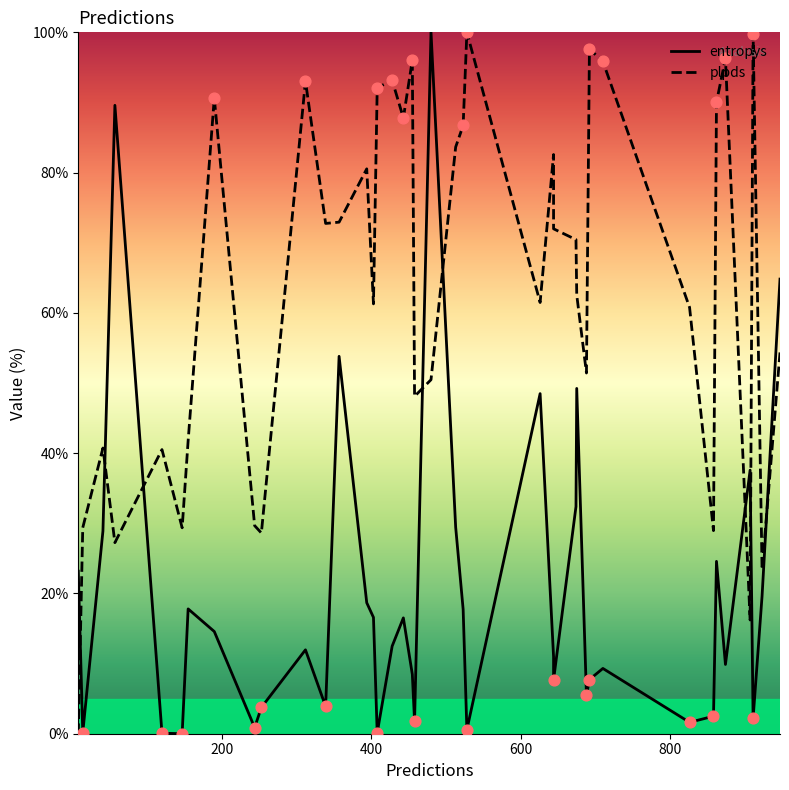

Which series reaches the maximum Y coordinate?

entropys